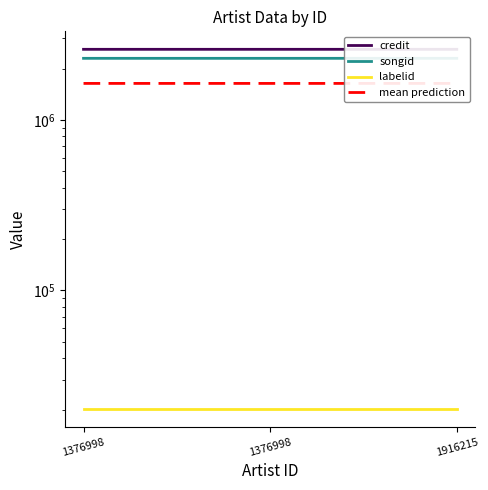

What is the difference between the maximum and second lowest values in the songid series?

105.0